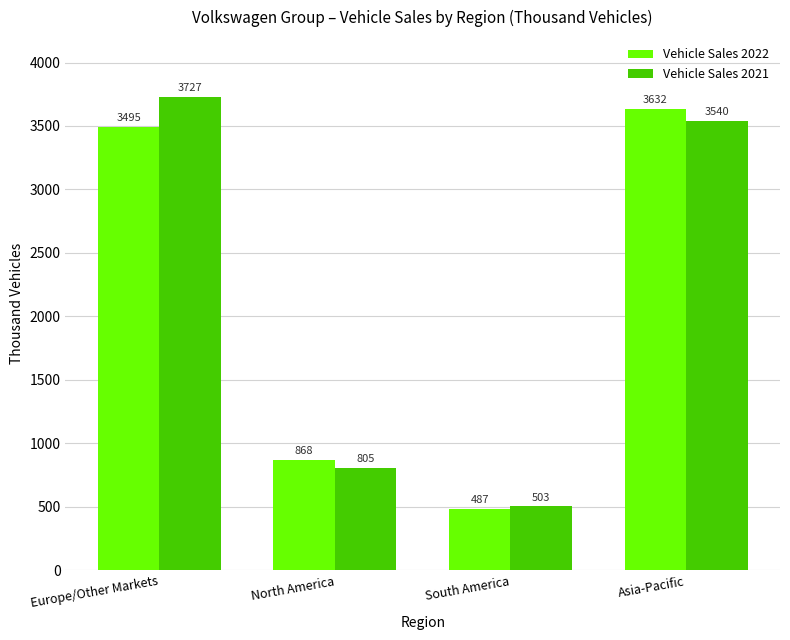

List the labels in order of Vehicle Sales 2022 value, largest first.

Asia-Pacific, Europe/Other Markets, North America, South America